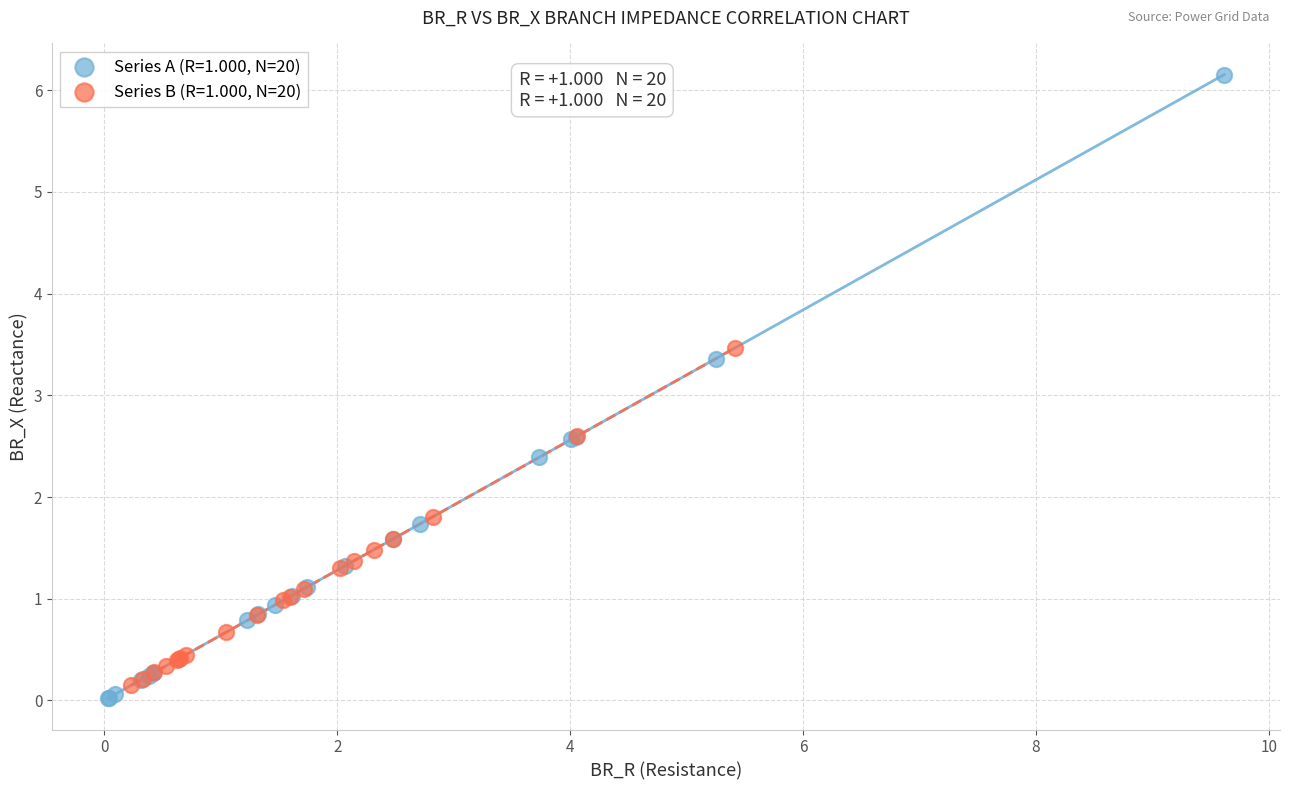

Which series has the largest Y range (max minus min)?

Series A (R=1.000, N=20)